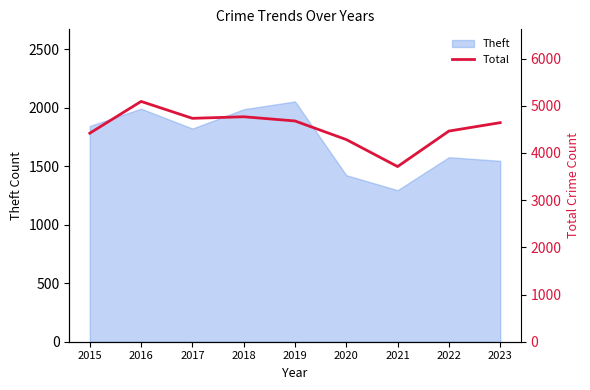

Reading right to left, extract all data points from this chart.

4641	4463	3711	4283	4677	4766	4733	5091	4418